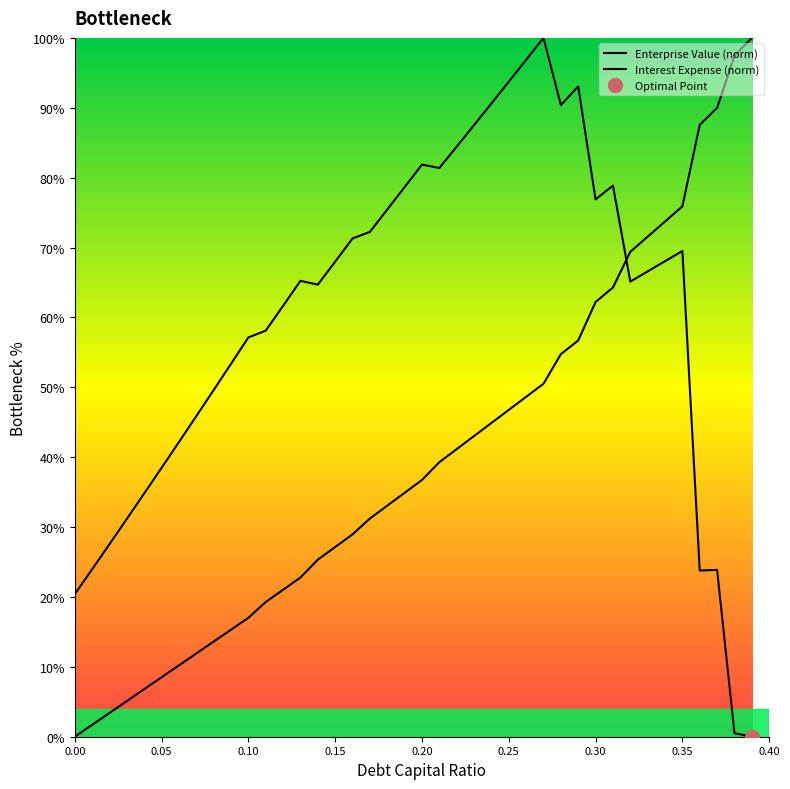

At which category is the sum across all series the highest?

0.27